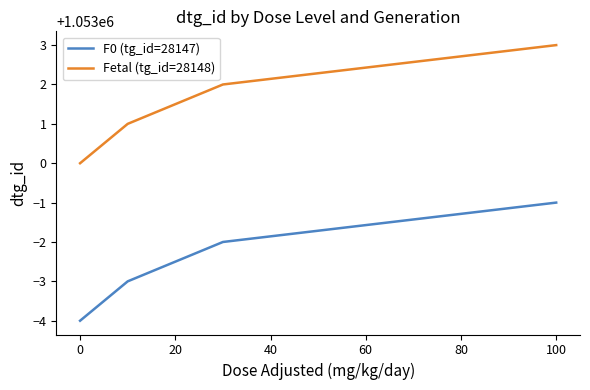

List the series in order of their overall mean, lowest first.

F0 (tg_id=28147), Fetal (tg_id=28148)